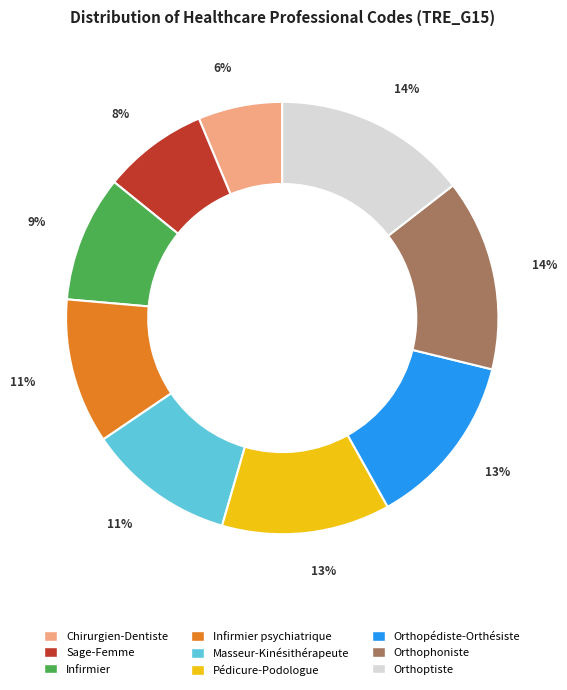

Which category has the smallest portion of the pie?

Chirurgien-Dentiste